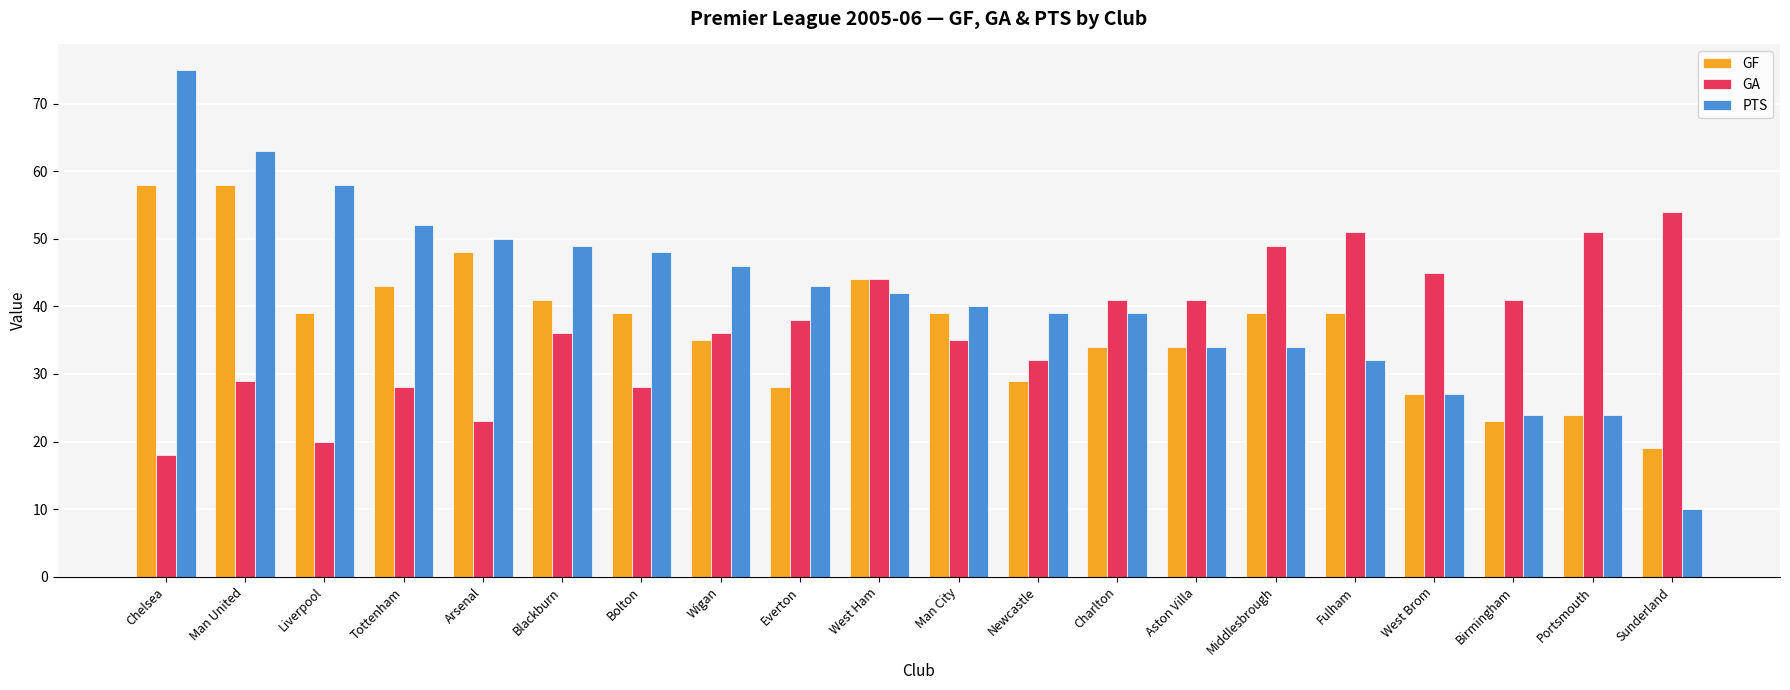

What is the maximum value for PTS?

75